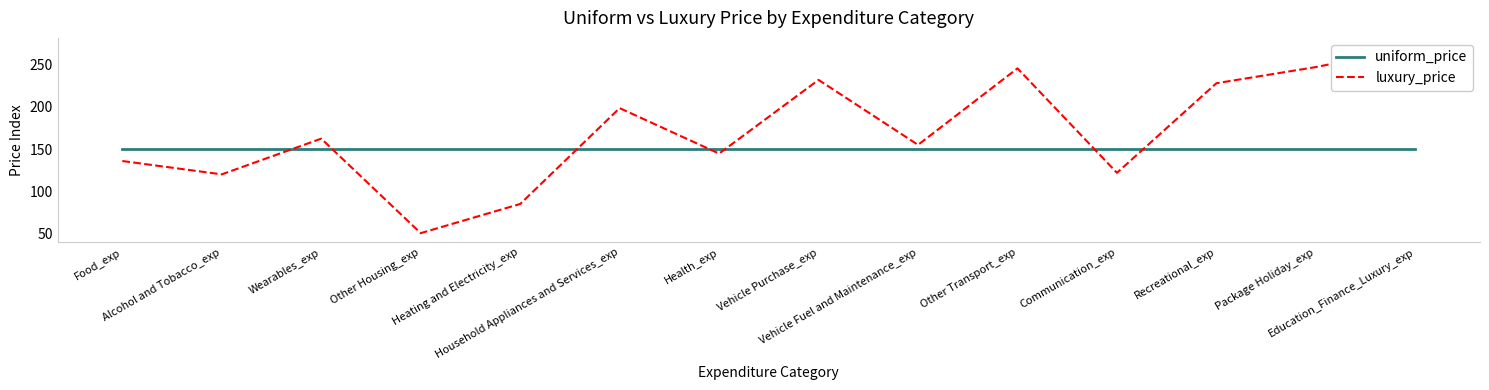

Where is the first local maximum for luxury_price?

Wearables_exp